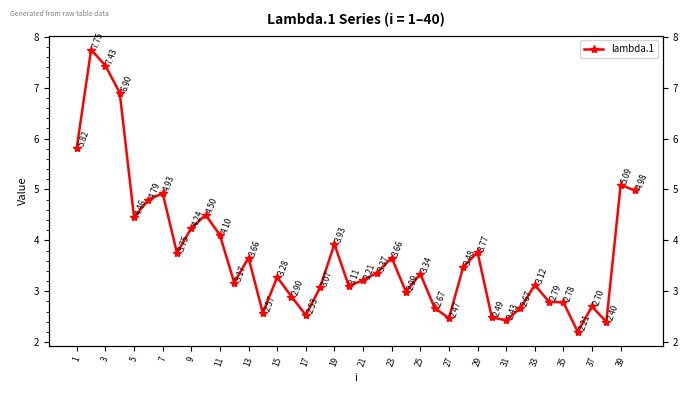

What is the maximum value shown in the chart?

7.7